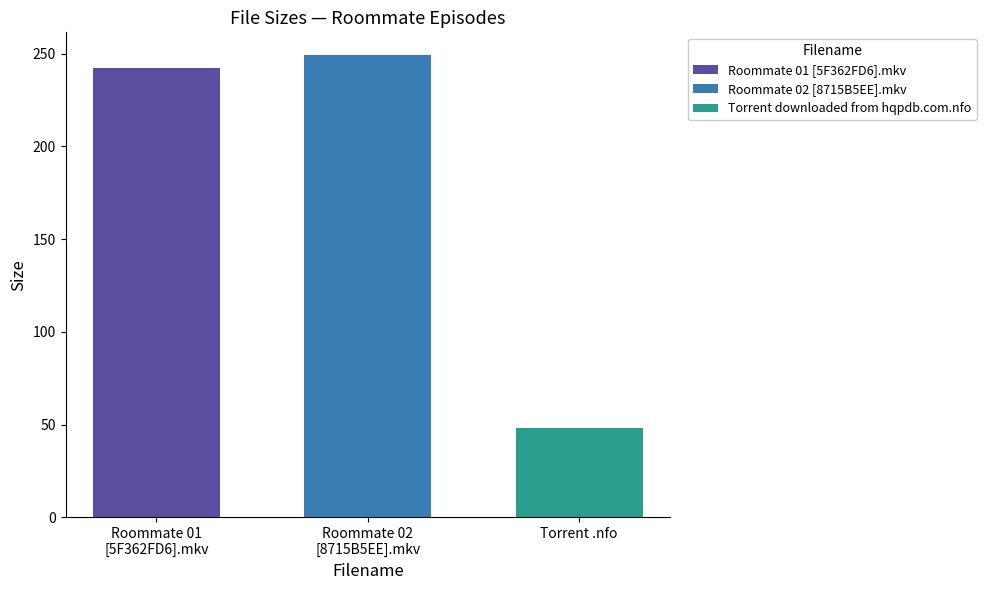

Does the chart contain any negative values?

No